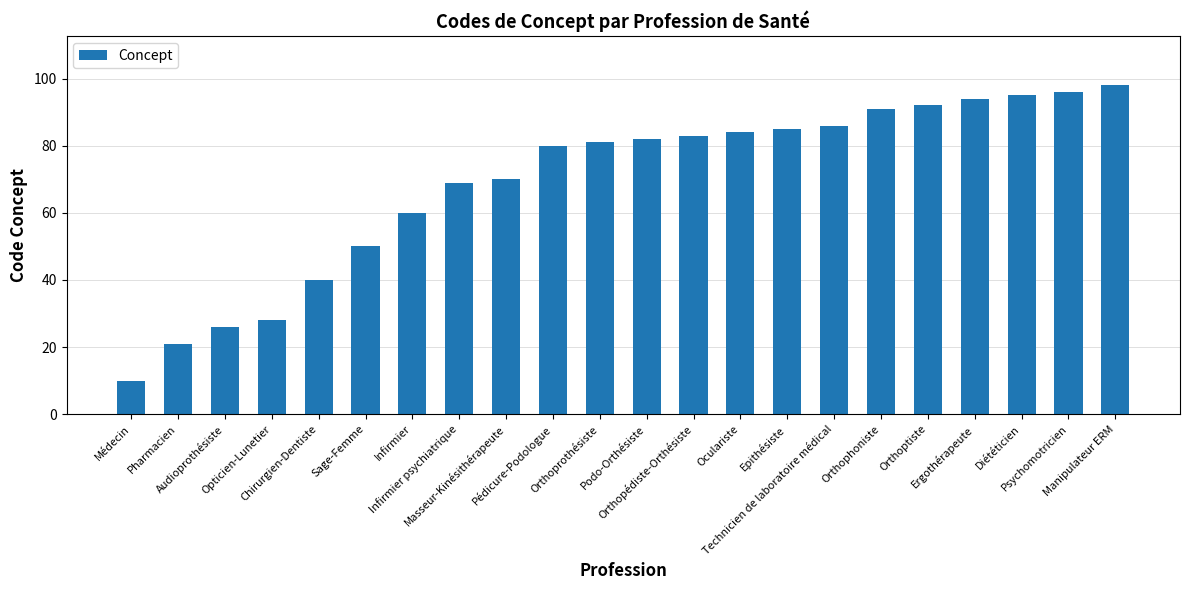

How many categories are shown in the chart?

22